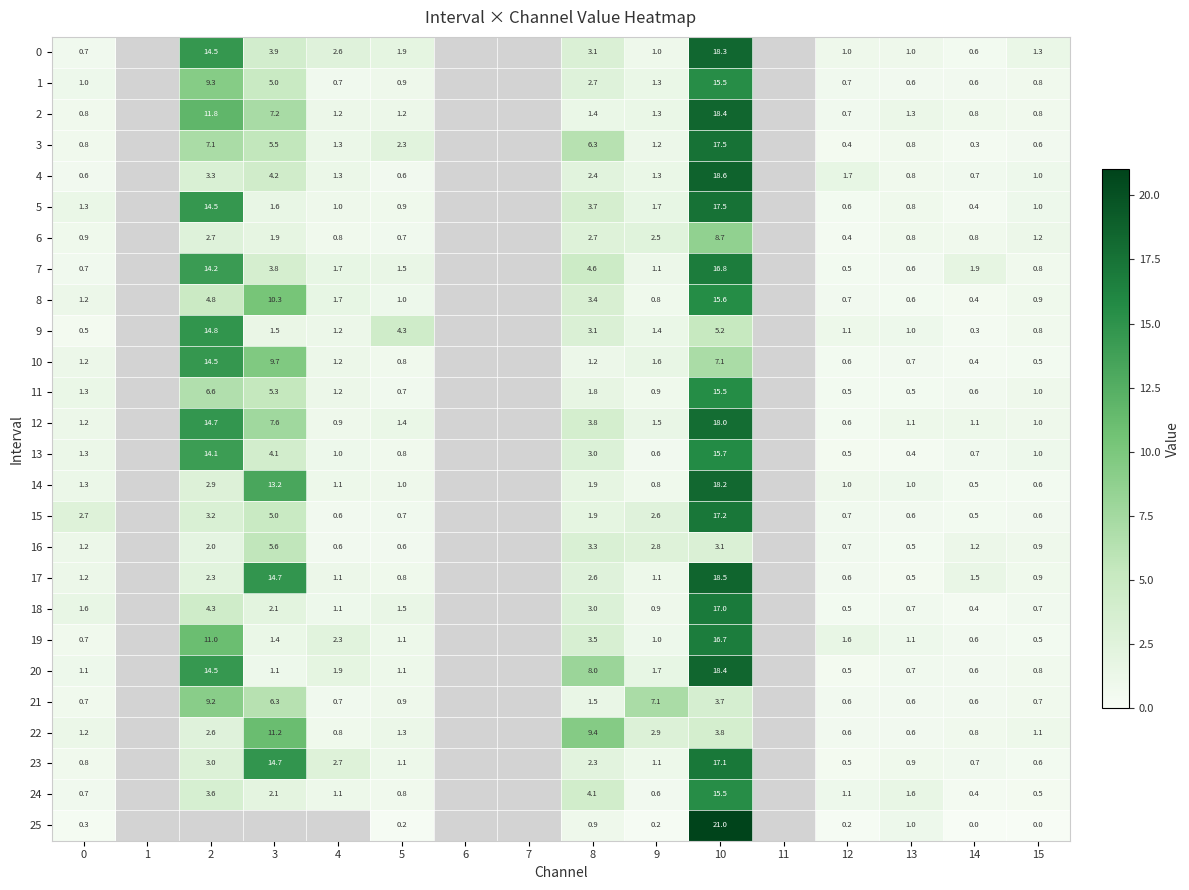

Is the value of 16 at 4 greater than the value of 8 at 12?

No